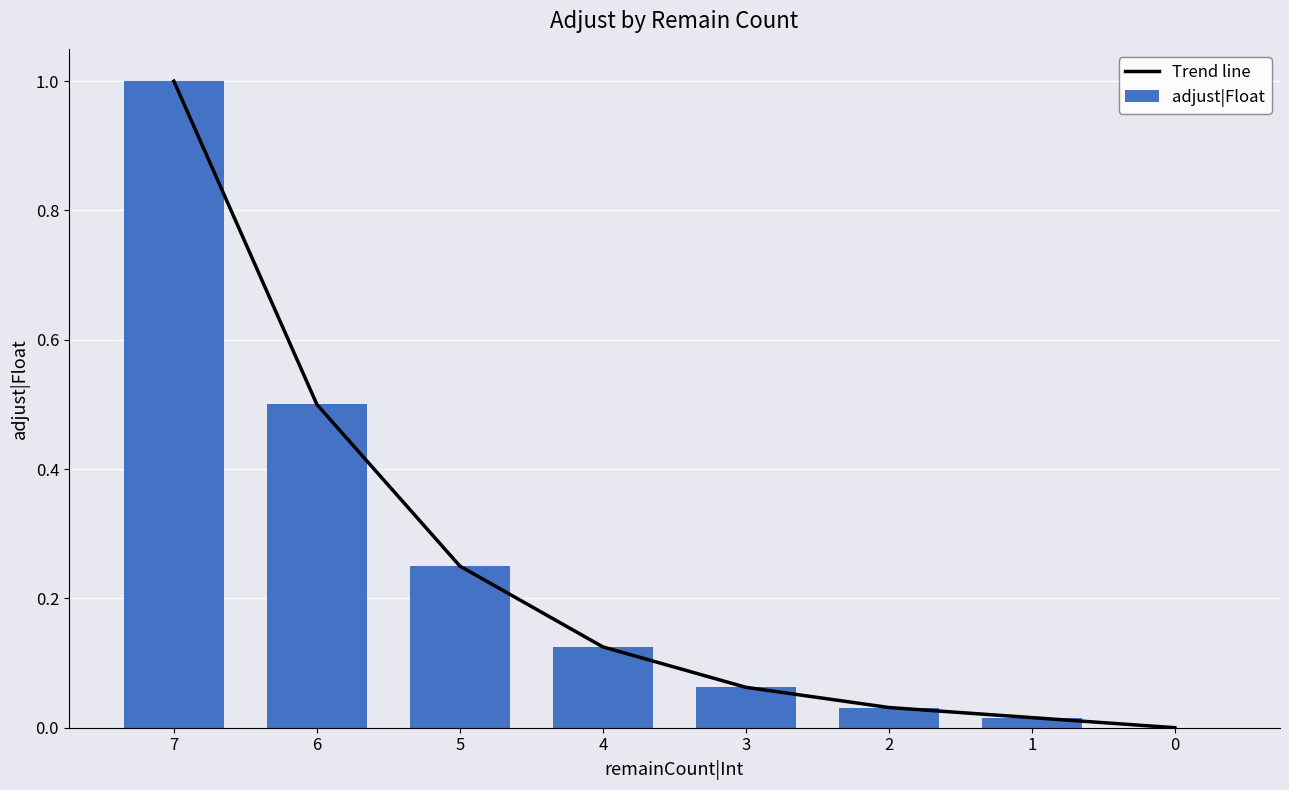

True or false: adjust|Float has a value of 0.1 at 3.

False